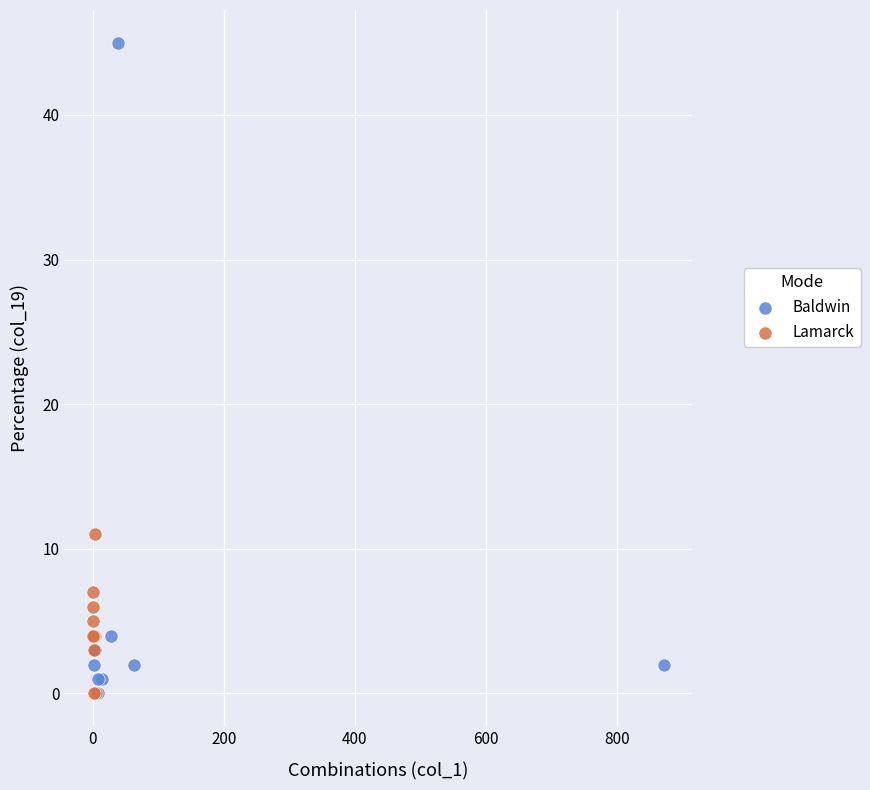

Which series reaches the maximum Y coordinate?

Baldwin